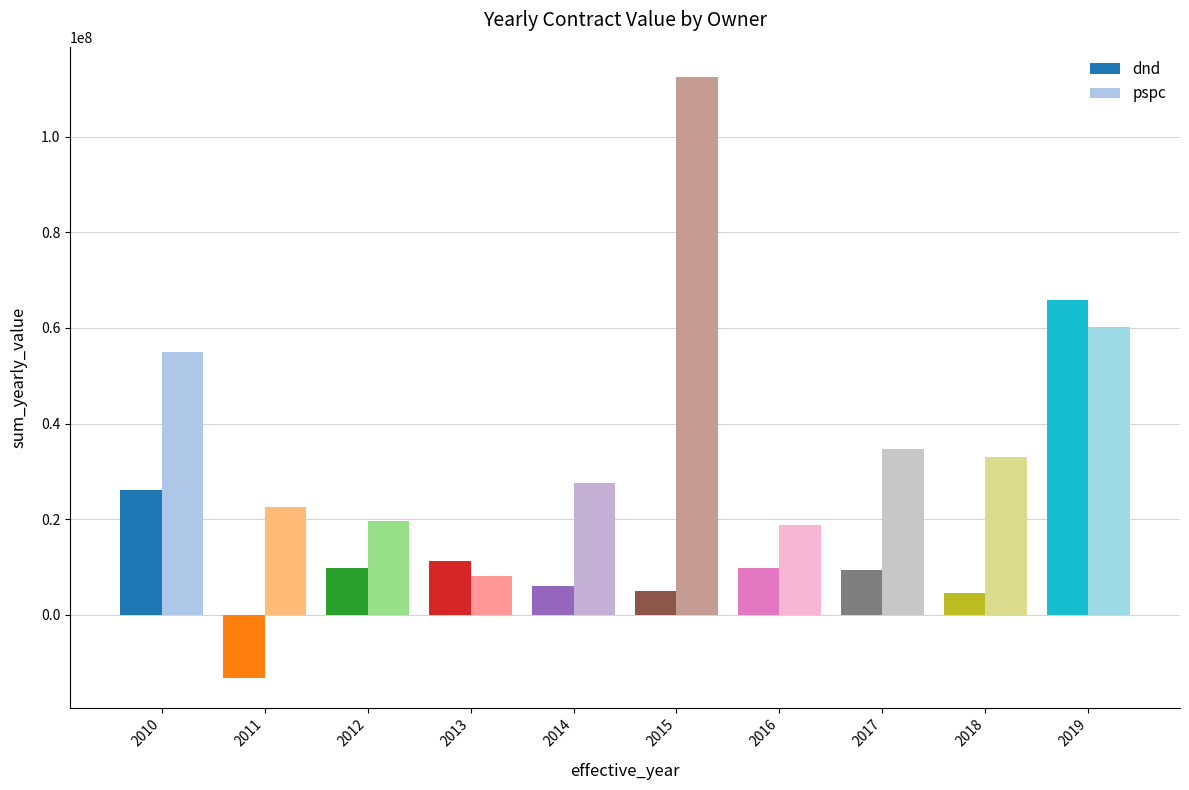

True or false: pspc has a value of 54915536.0 at 2010.

True